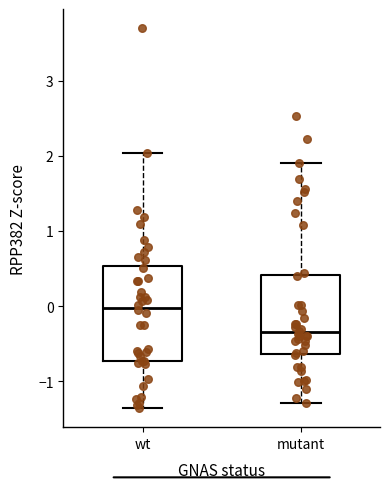

Which box's median line is the lowest?

mutant